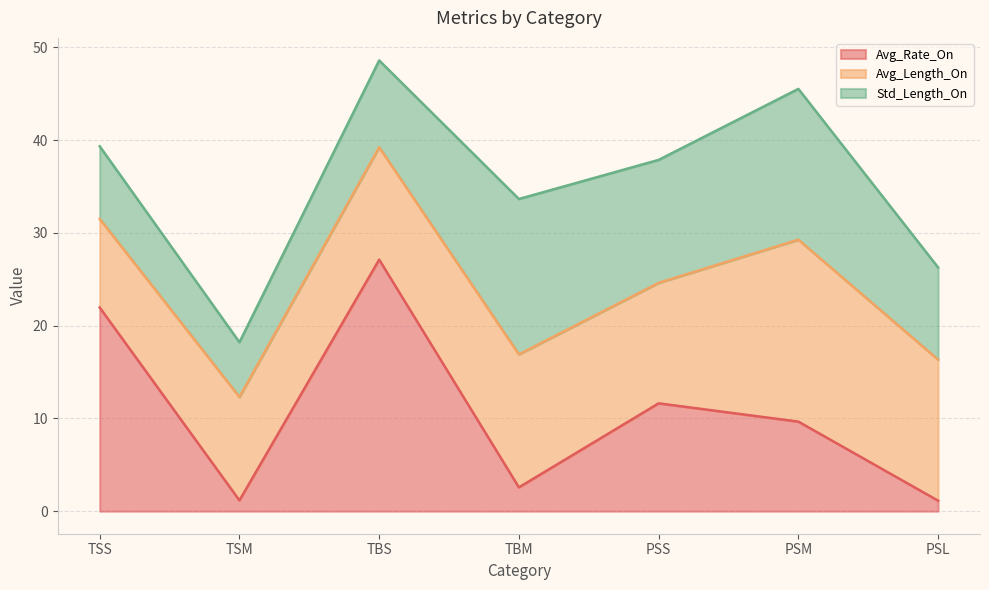

What is the difference between the Std_Length_On values at TSM and TBS?

3.5